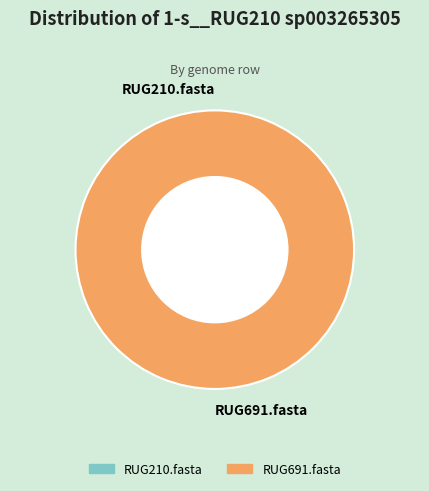

Is RUG691.fasta the majority of the pie?

Yes